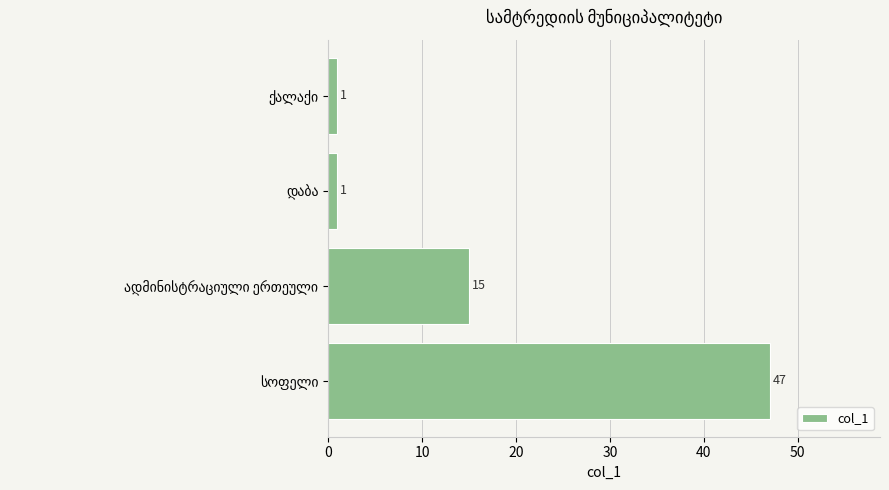

What is the value of the 1st bar from the top?

1